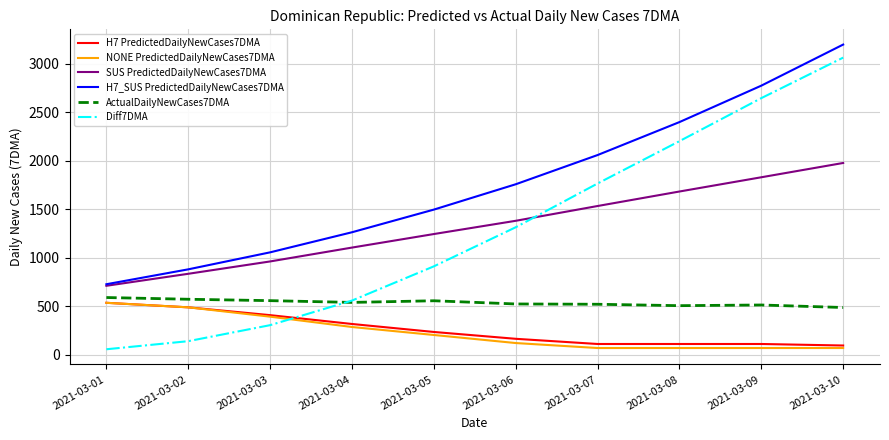

What is the difference between the highest and lowest values at 2021-03-06?

1637.3